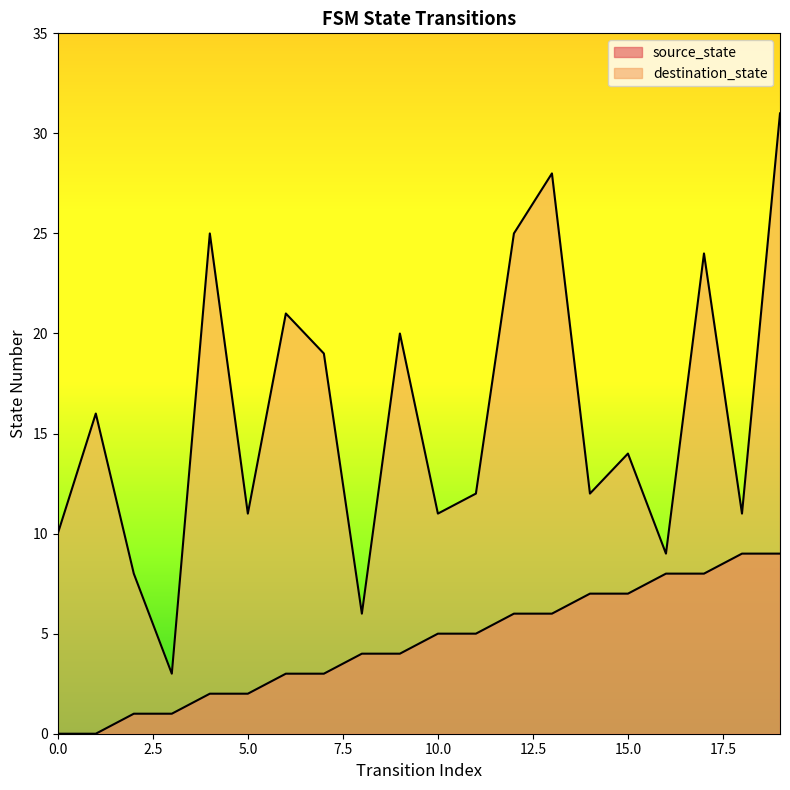

Rank the series at 2 from highest to lowest value.

destination_state, source_state